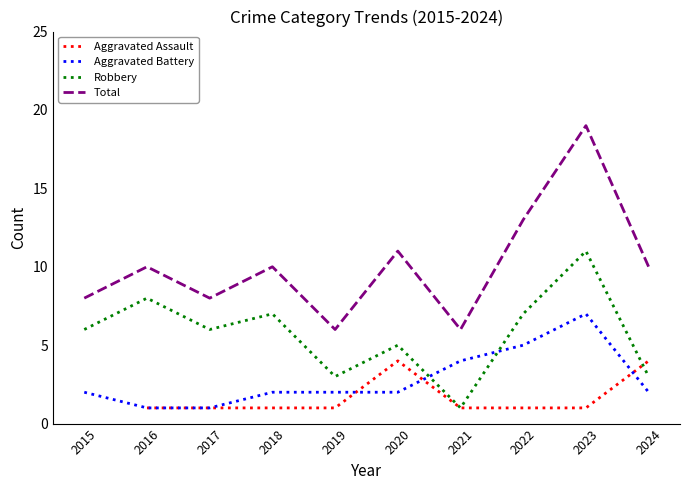

List the labels in order of Robbery value, largest first.

2023, 2016, 2018, 2022, 2015, 2017, 2020, 2019, 2024, 2021